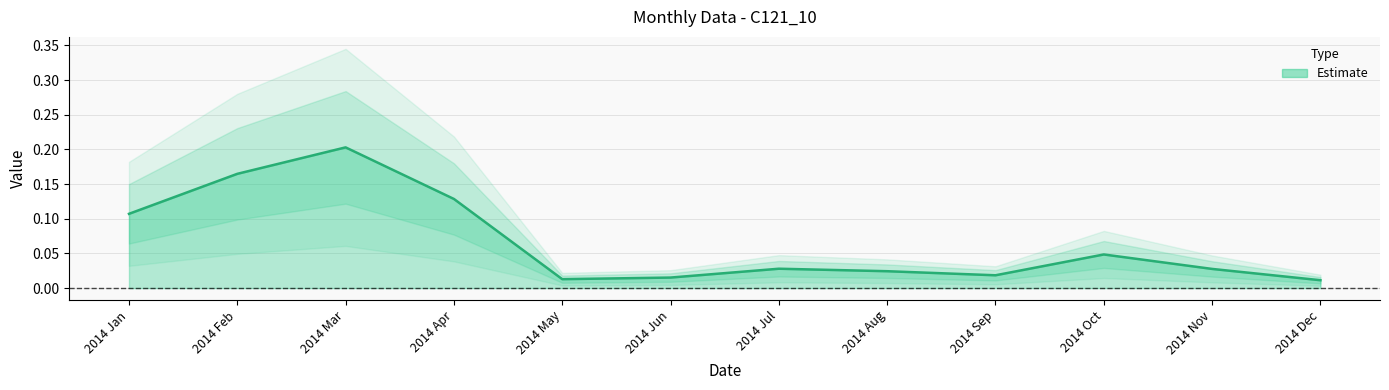

List the labels in order of value, smallest first.

2014 Dec, 2014 May, 2014 Jun, 2014 Sep, 2014 Aug, 2014 Nov, 2014 Jul, 2014 Oct, 2014 Jan, 2014 Apr, 2014 Feb, 2014 Mar